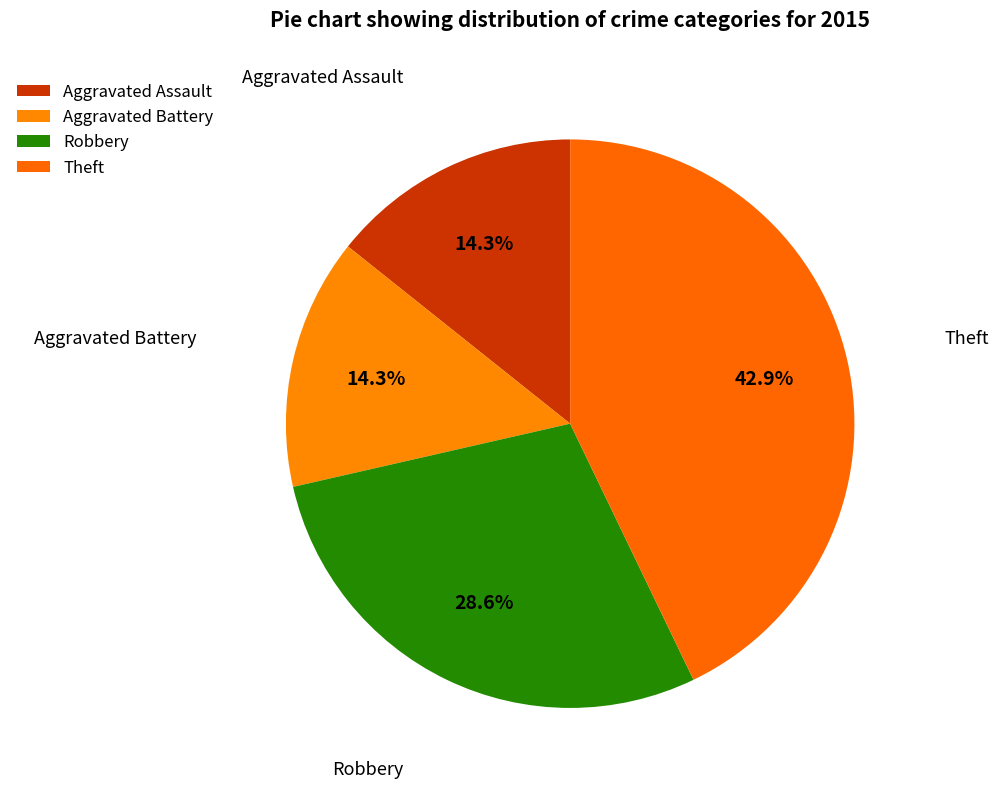

To the nearest percent, what is the difference between the Theft and Aggravated Battery slice percentages?

29%